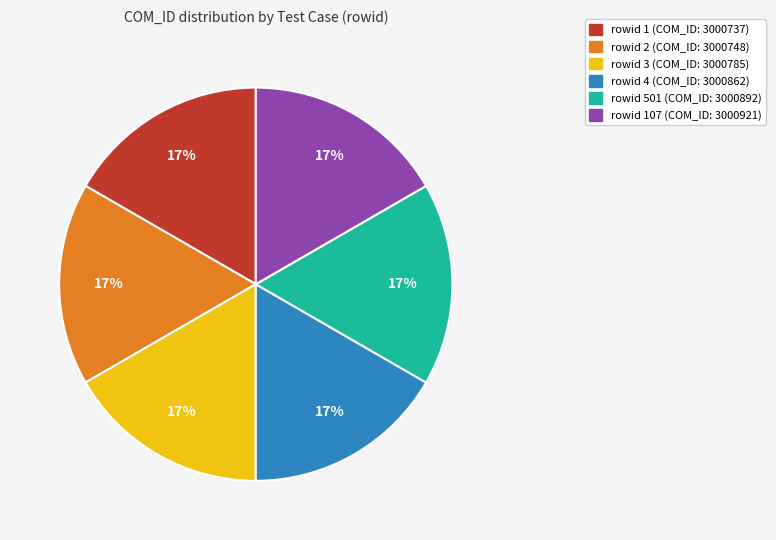

To the nearest percent, what is the average slice percentage?

17%